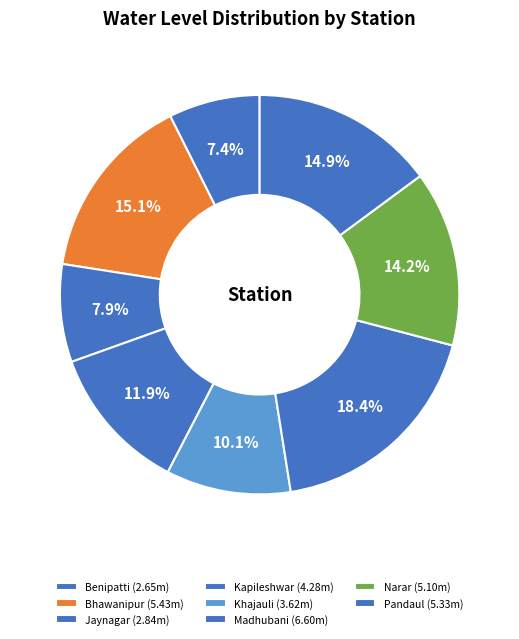

How much of the chart is everything except Bhawanipur?

84.9%